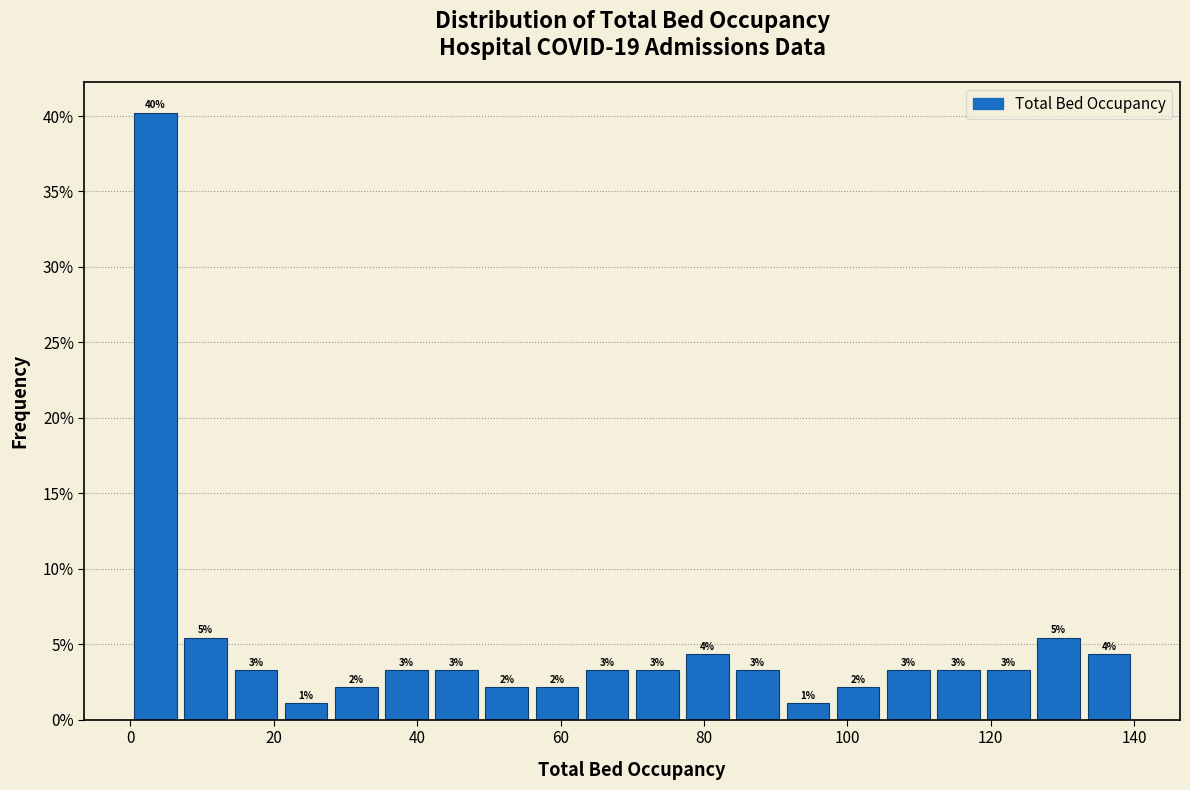

Read against the x-axis, roughly where is the centre of the tallest bar?

4